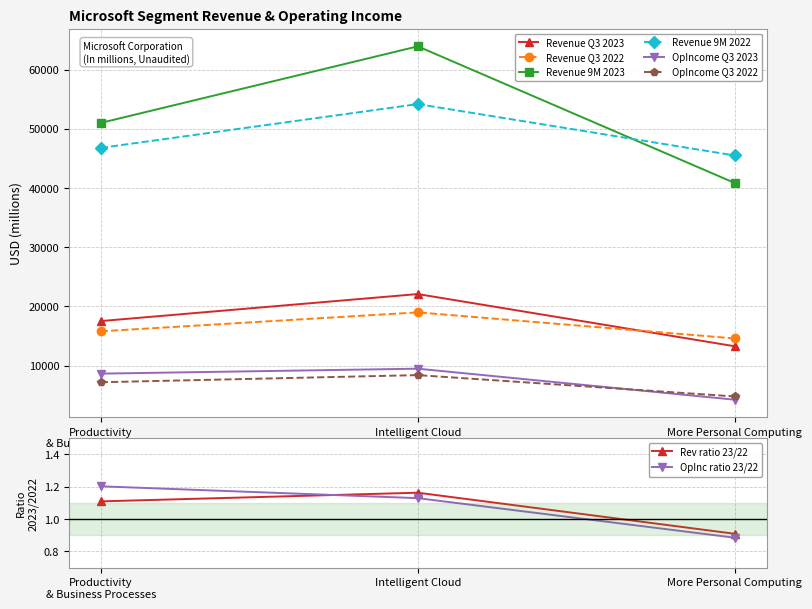

What is the smallest value displayed?

4237